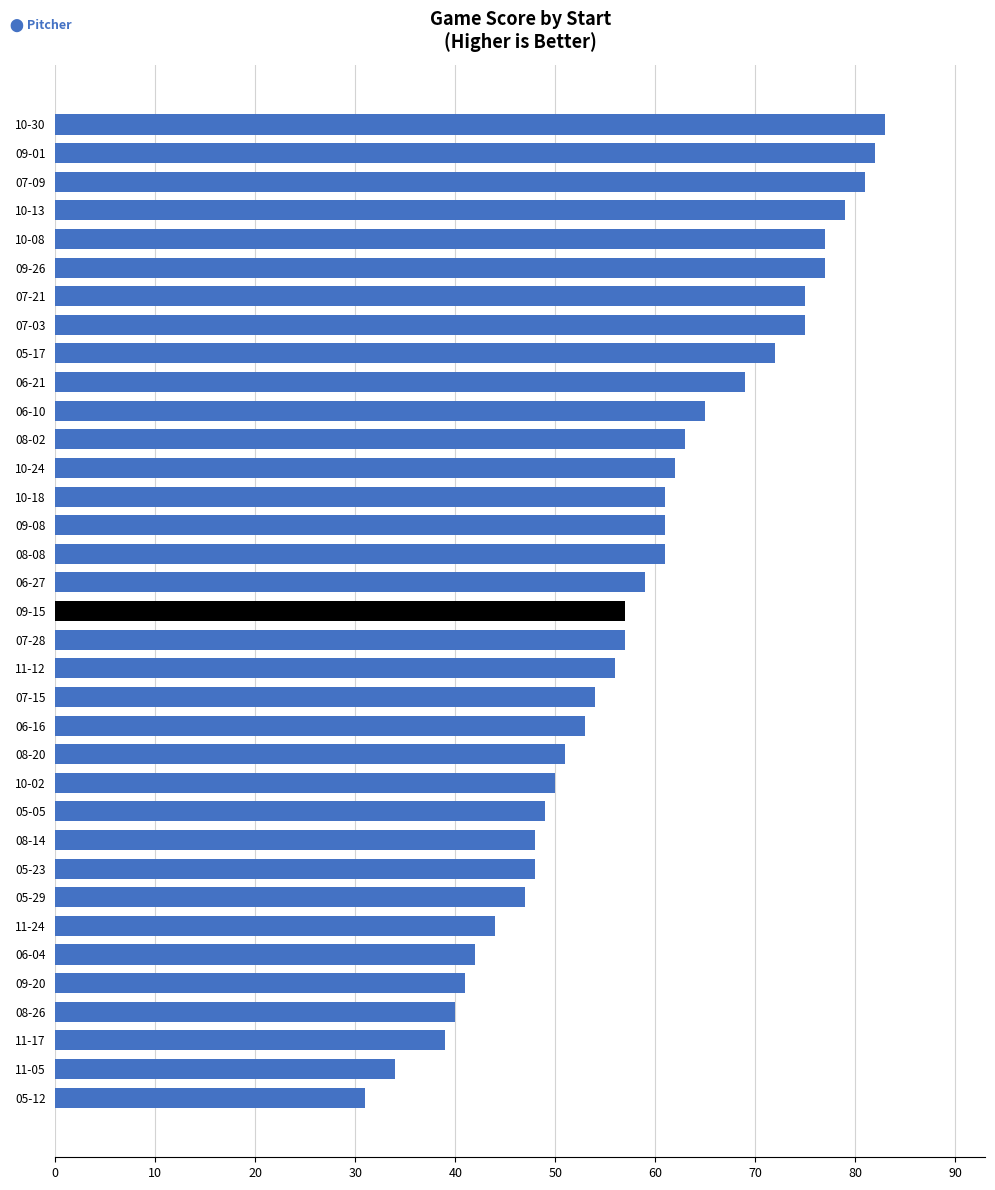

Count the number of values greater than 57.

17